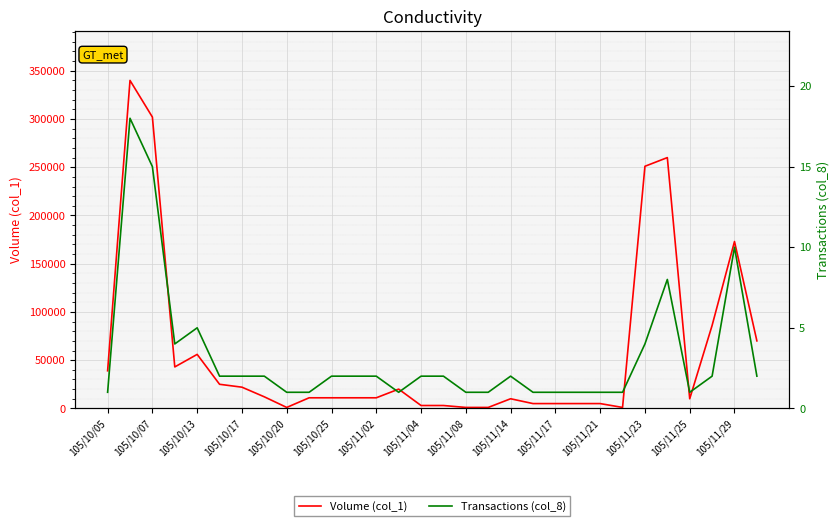

What position from the left is 105/11/25?

27